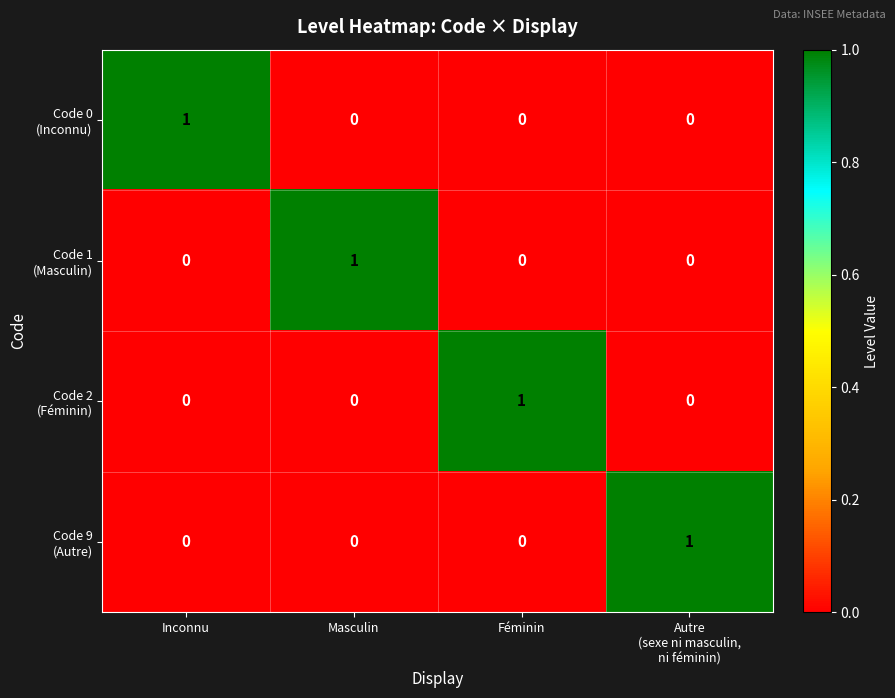

At how many categories does at least one series exceed 0?

4